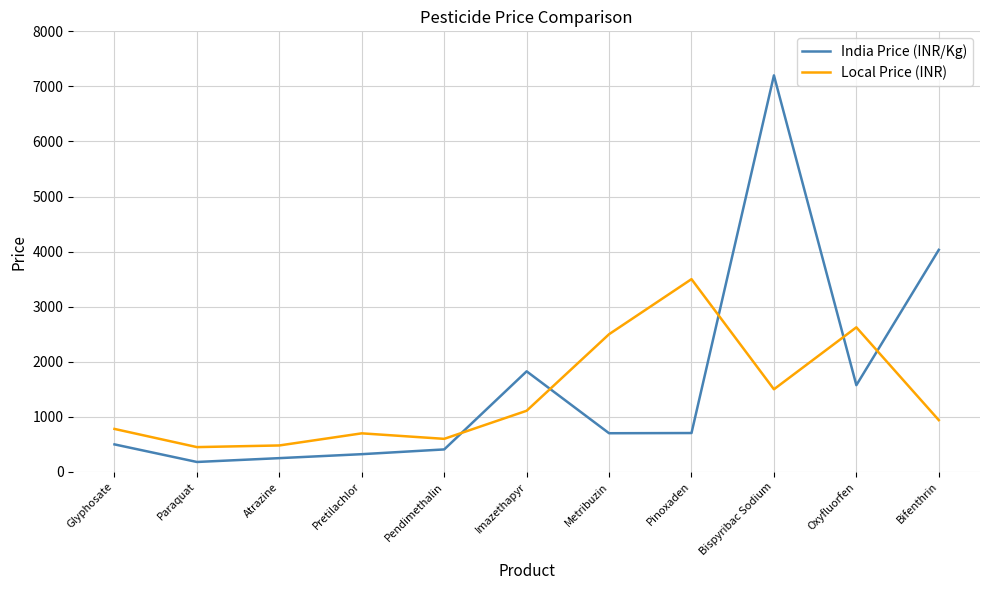

What position from the left is Metribuzin?

7